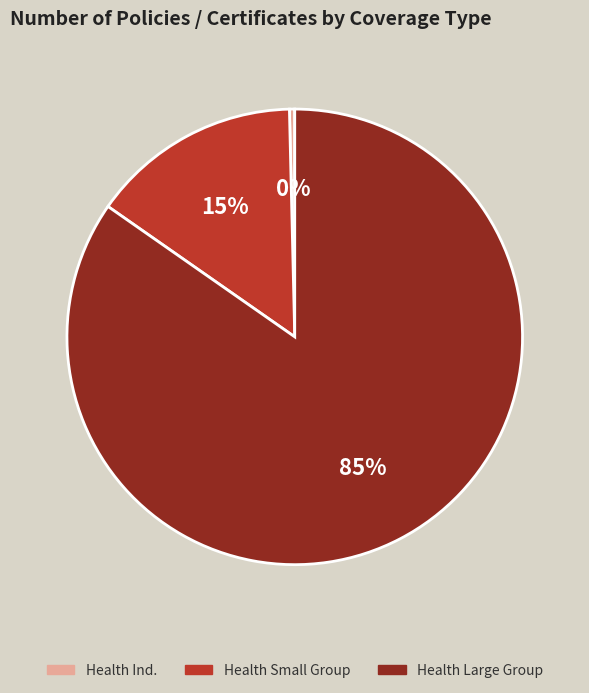

To the nearest percent, what is the average slice percentage?

33%